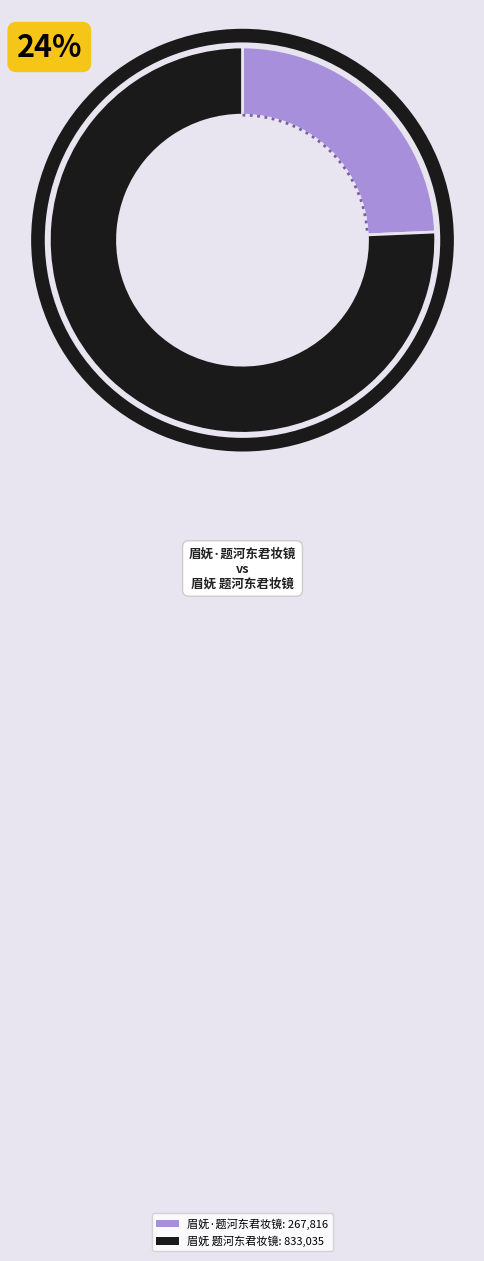

Which slice represents more than half of the pie?

眉妩 题河东君妆镜